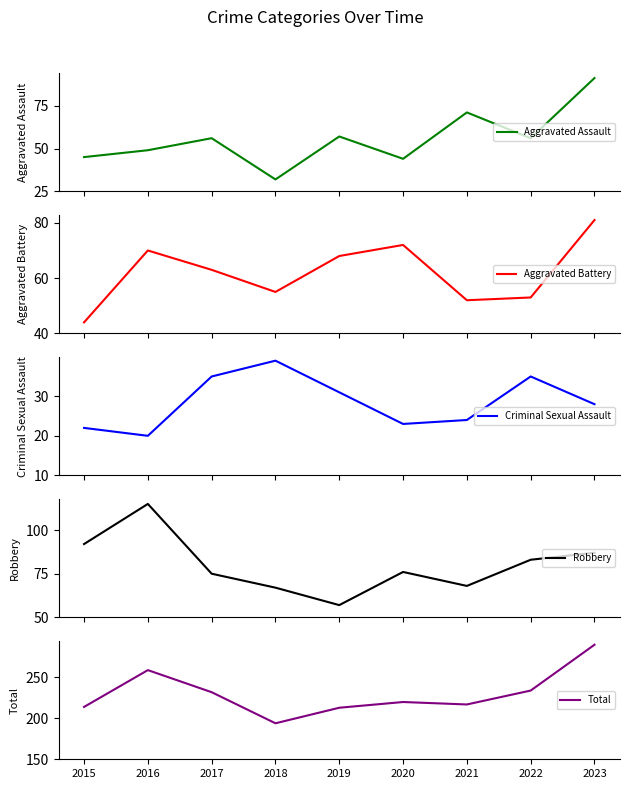

Read the Aggravated Battery value at 2023, to the nearest 10.

80